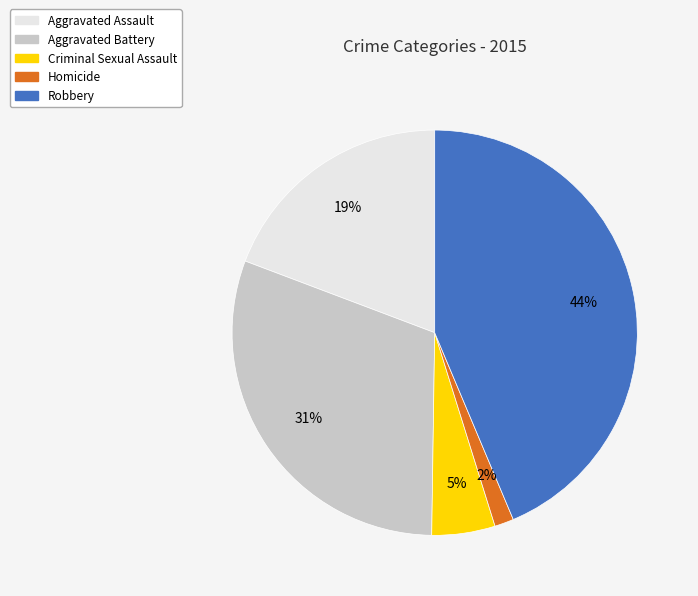

Rank the categories by value from highest to lowest.

Robbery, Aggravated Battery, Aggravated Assault, Criminal Sexual Assault, Homicide